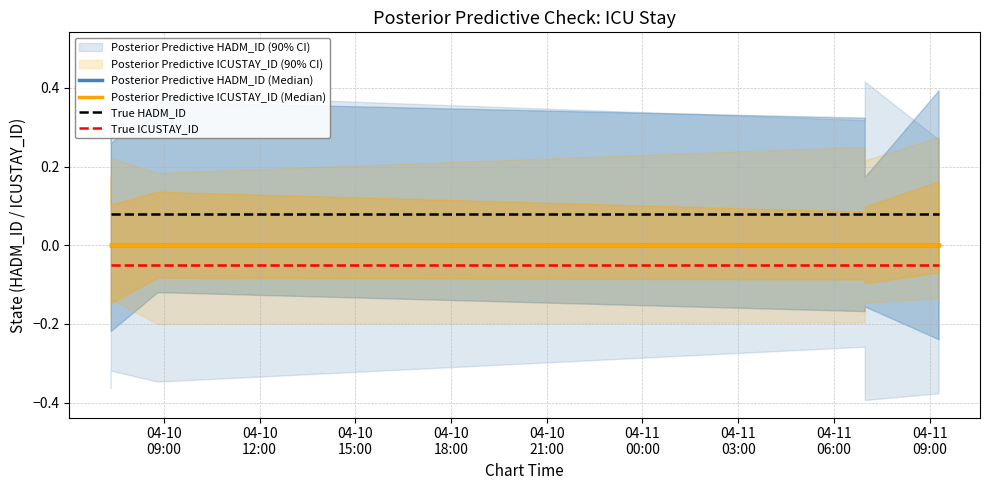

At how many categories does at least one series exceed 0?

6